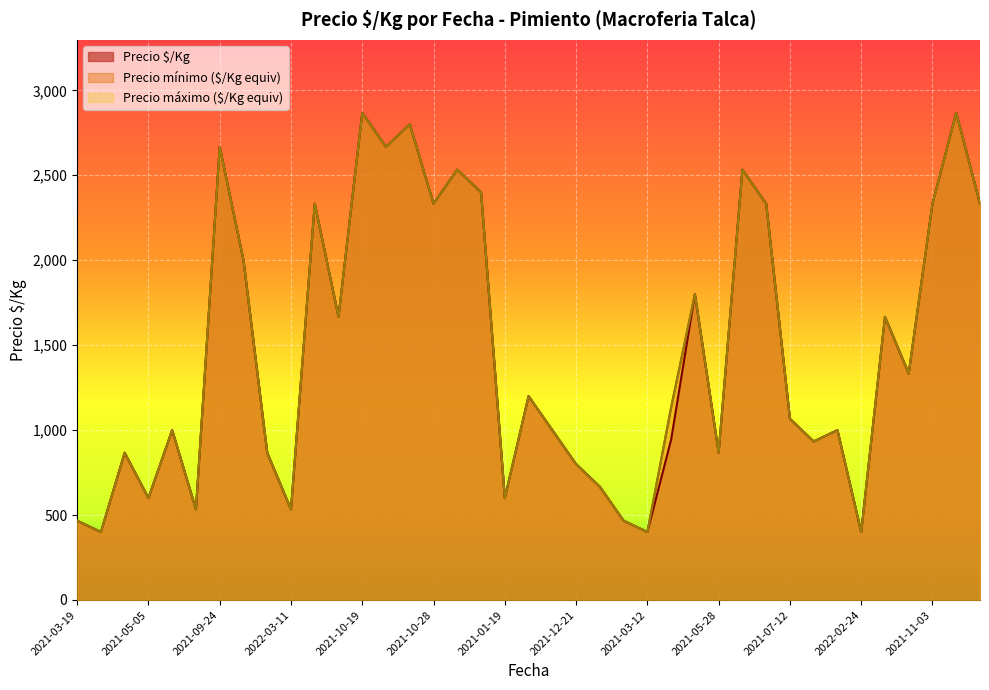

Where is Precio máximo nearest to the value 1633?

2021-09-20